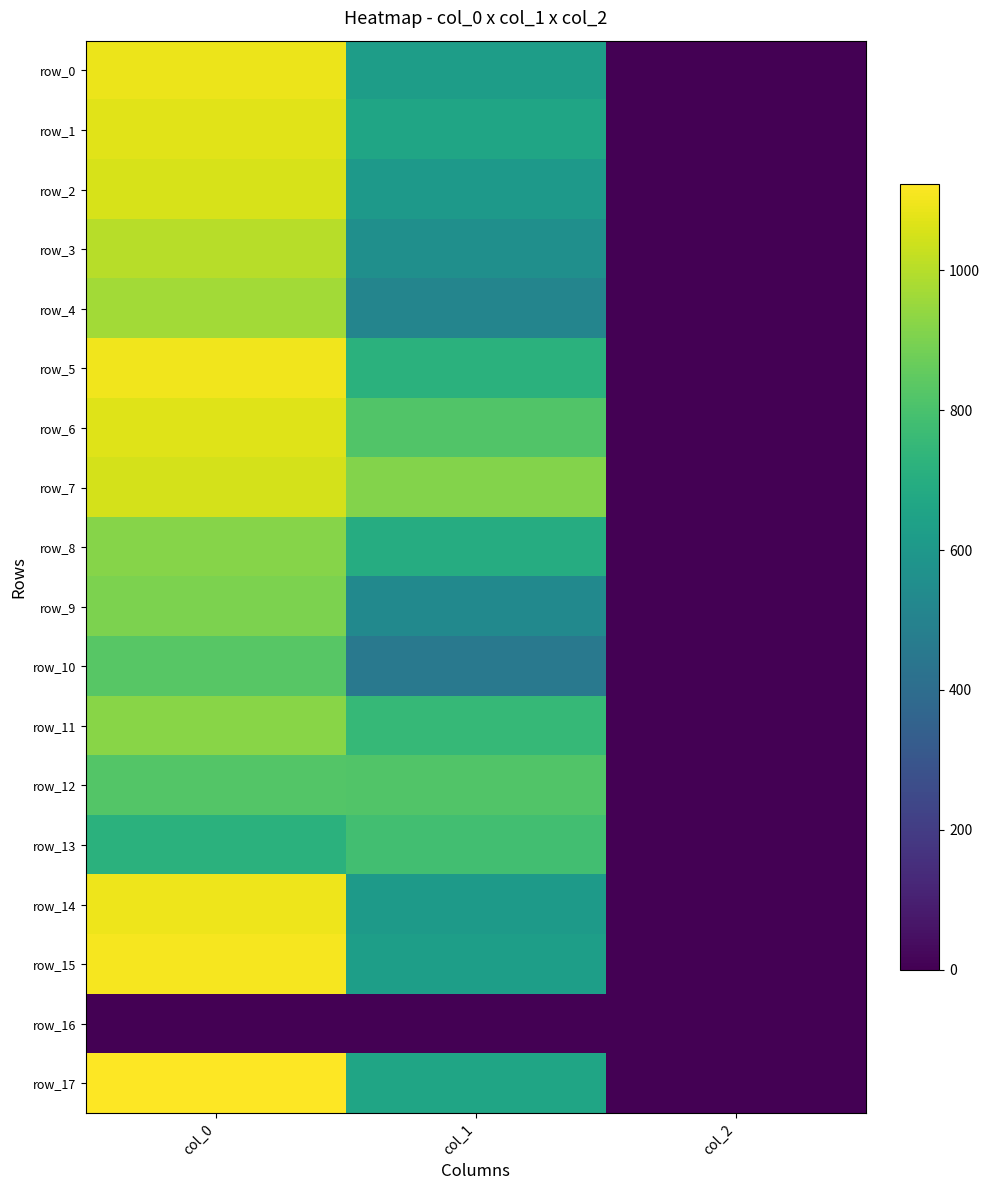

Which series has the largest range (max minus min)?

row_17